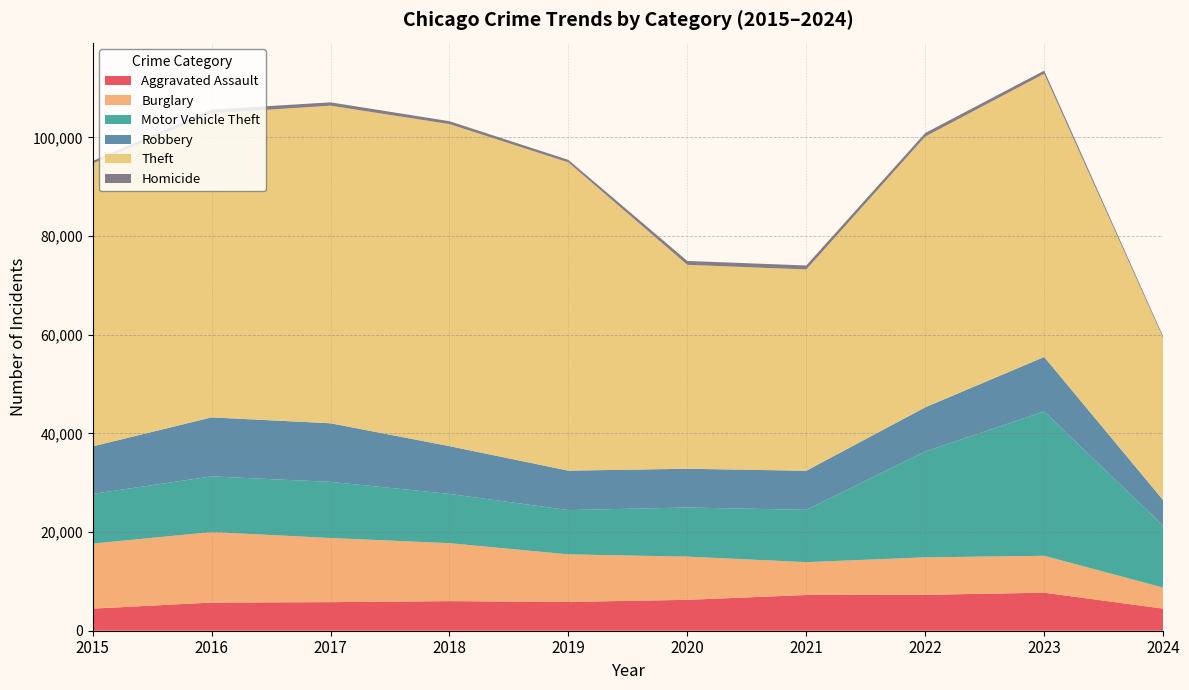

Reading left to right, extract all data points from this chart.

Aggravated Assault: 4480	5713	5793	6001	5841	6265	7242	7280	7710	4475
Burglary: 13184	14289	13001	11747	9638	8758	6662	7593	7482	4265
Motor Vehicle Theft: 10068	11285	11380	9985	8977	9959	10603	21461	29245	12566
Robbery: 9638	11960	11880	9681	7995	7855	7920	8963	11055	5182
Theft: 57351	61623	64386	65289	62495	41336	40812	54879	57422	32846
Homicide: 496	786	672	588	499	787	804	724	626	332